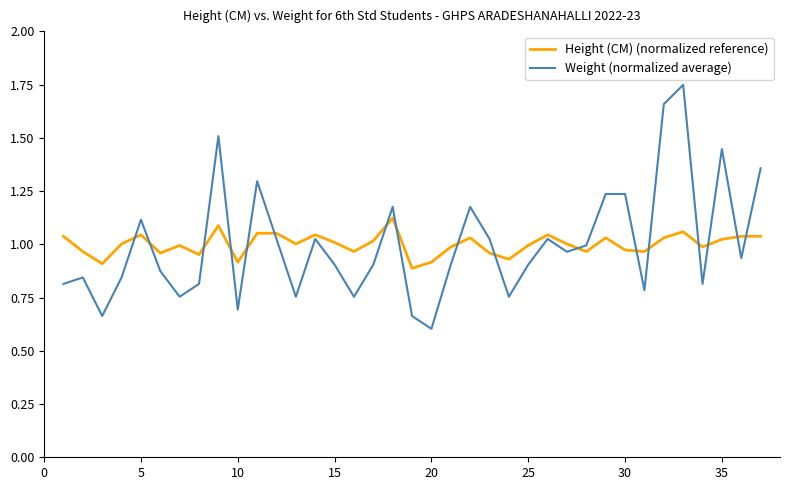

What is the minimum value for Weight (normalized average)?

0.6